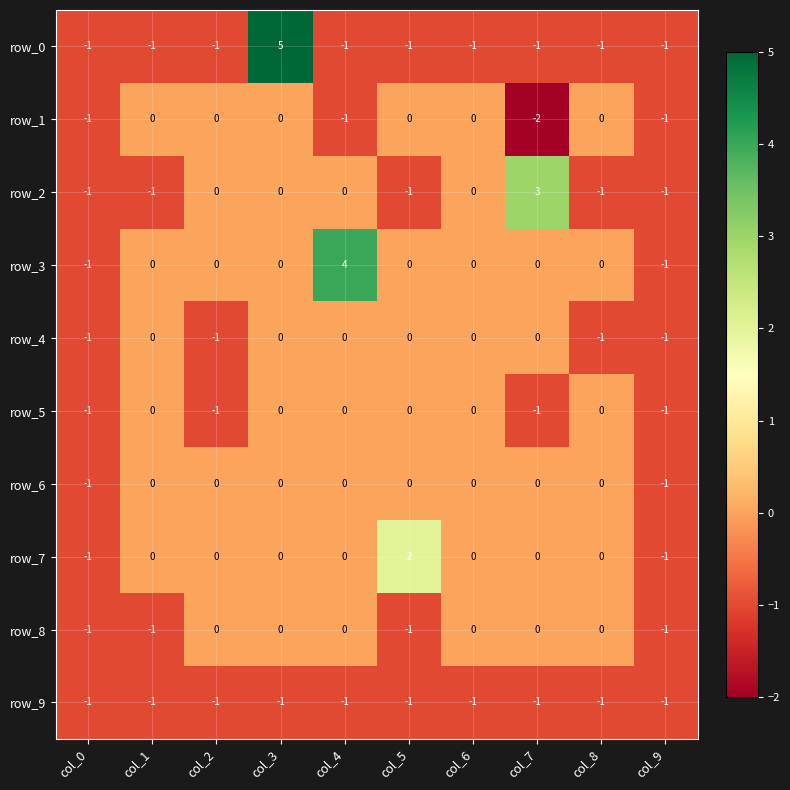

Reading left to right, transcribe all the data shown in this chart.

row_0: -1	-1	-1	5	-1	-1	-1	-1	-1	-1
row_1: -1	0	0	0	-1	0	0	-2	0	-1
row_2: -1	-1	0	0	0	-1	0	3	-1	-1
row_3: -1	0	0	0	4	0	0	0	0	-1
row_4: -1	0	-1	0	0	0	0	0	-1	-1
row_5: -1	0	-1	0	0	0	0	-1	0	-1
row_6: -1	0	0	0	0	0	0	0	0	-1
row_7: -1	0	0	0	0	2	0	0	0	-1
row_8: -1	-1	0	0	0	-1	0	0	0	-1
row_9: -1	-1	-1	-1	-1	-1	-1	-1	-1	-1